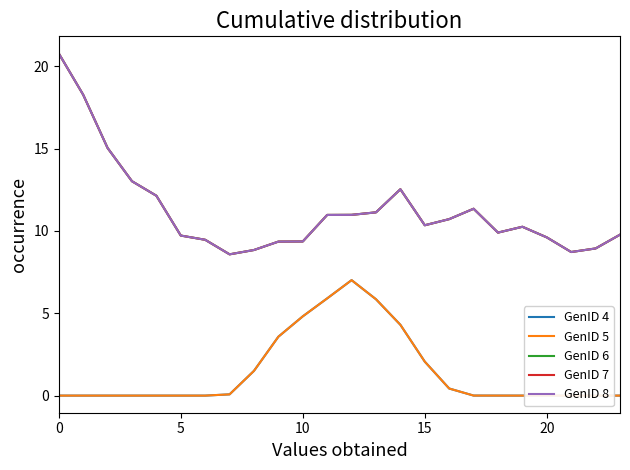

The value of GenID 7 at 13 is 2.5. True or false?

False